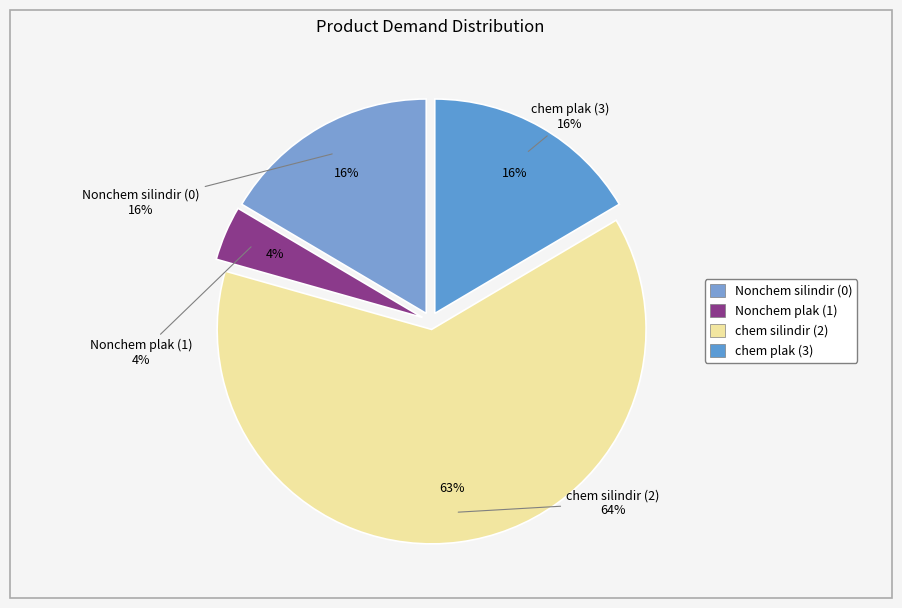

Between chem silindir (2) and Nonchem silindir (0), which is larger?

chem silindir (2)